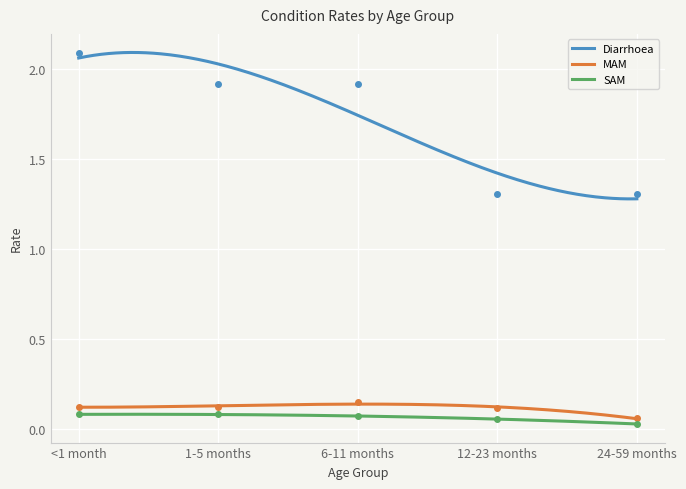

How many SAM values are between 0 and 1?

300